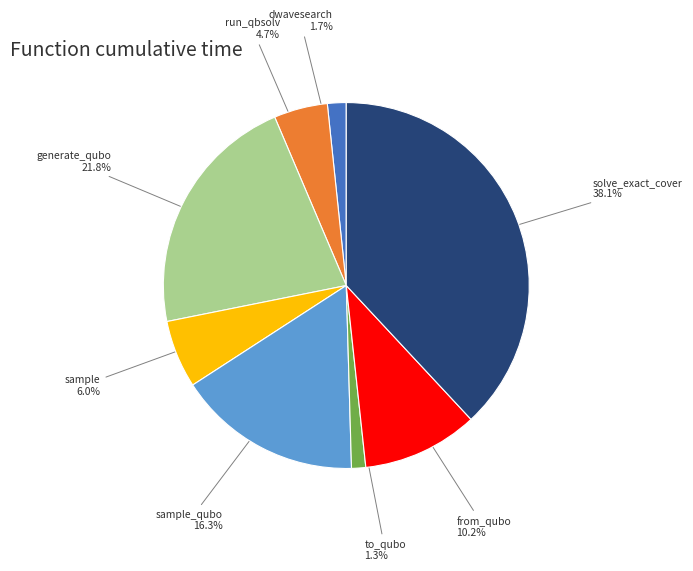

To the nearest percent, what percentage of the pie is solve_exact_cover?

38%